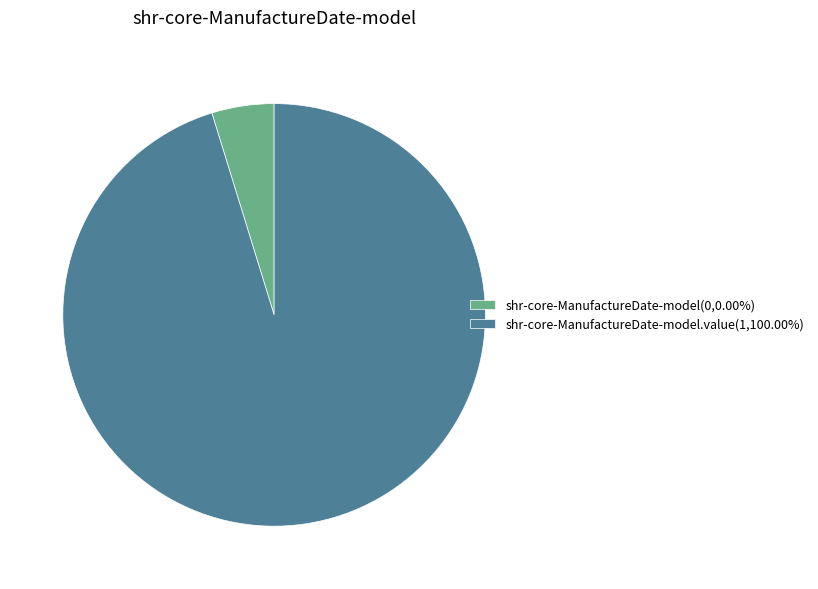

Combined, do shr-core-ManufactureDate-model(0,0.00%) and shr-core-ManufactureDate-model.value(1,100.00%) account for over 50%?

Yes